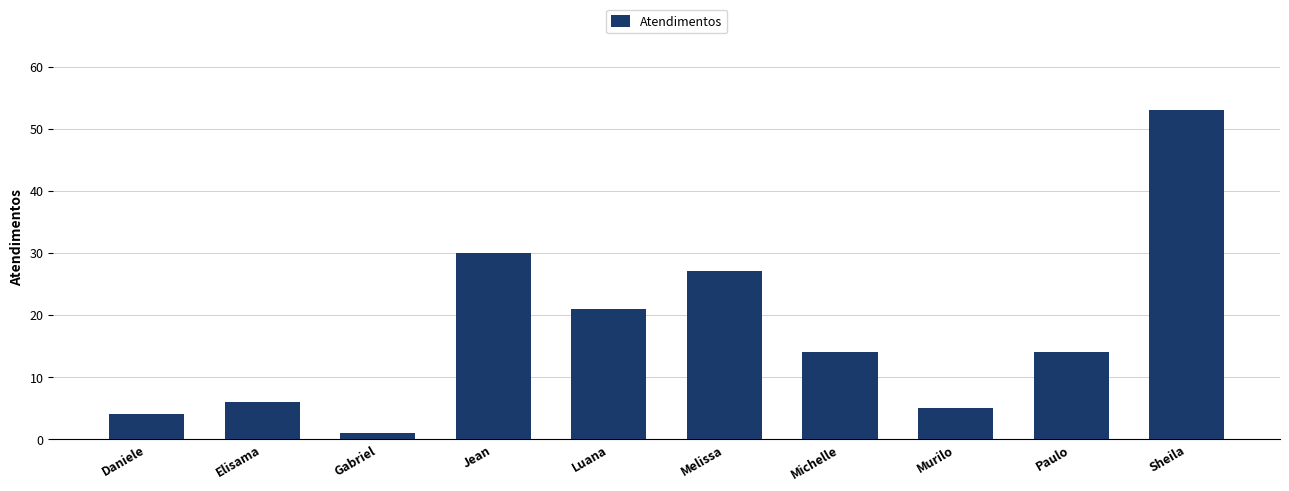

Which label corresponds to the smallest value in the chart?

Gabriel